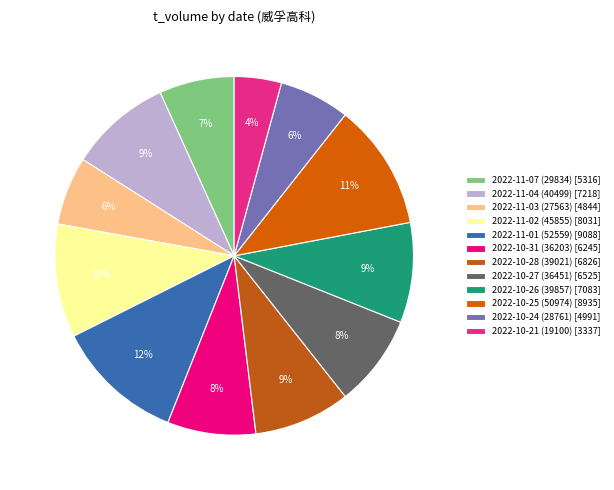

Is 2022-11-03 (27563) the majority of the pie?

No